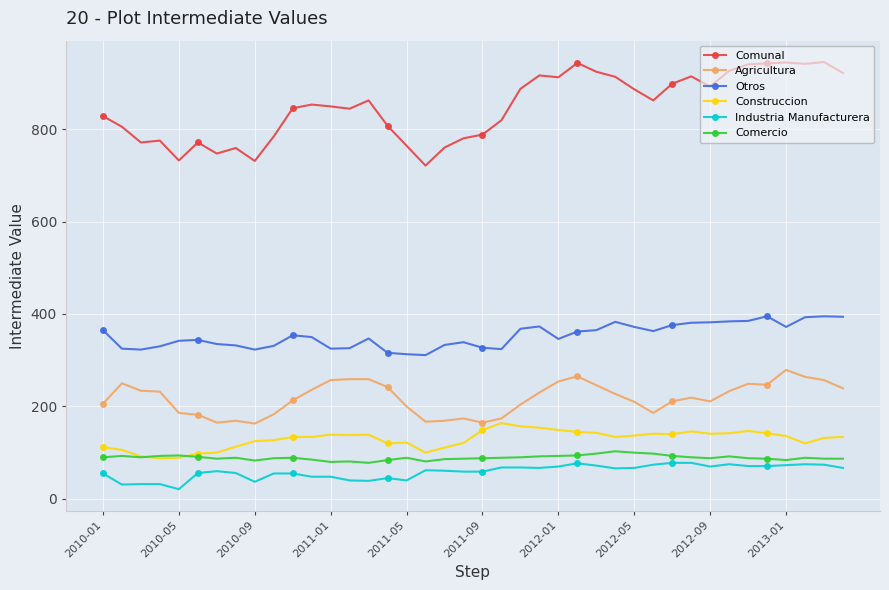

Which series has the widest spread of values?

Comunal